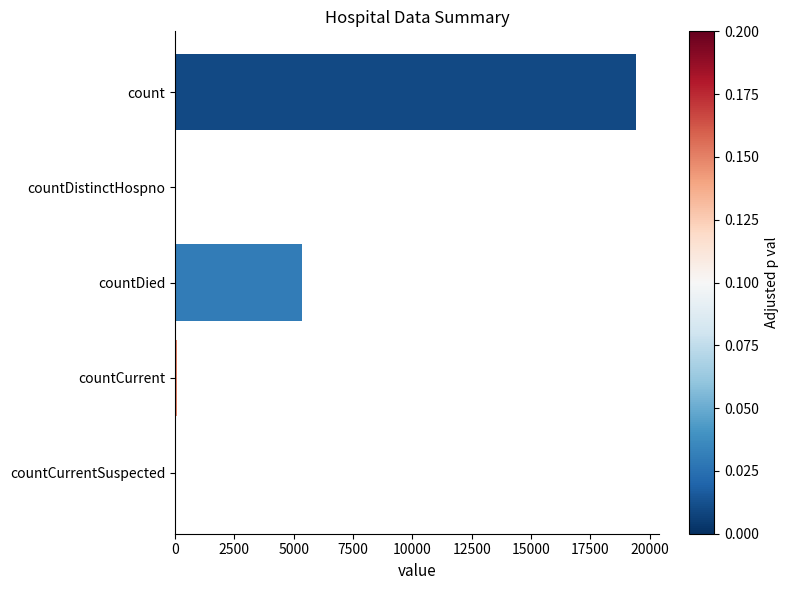

Is it true that the value at countCurrentSuspected is 0?

True